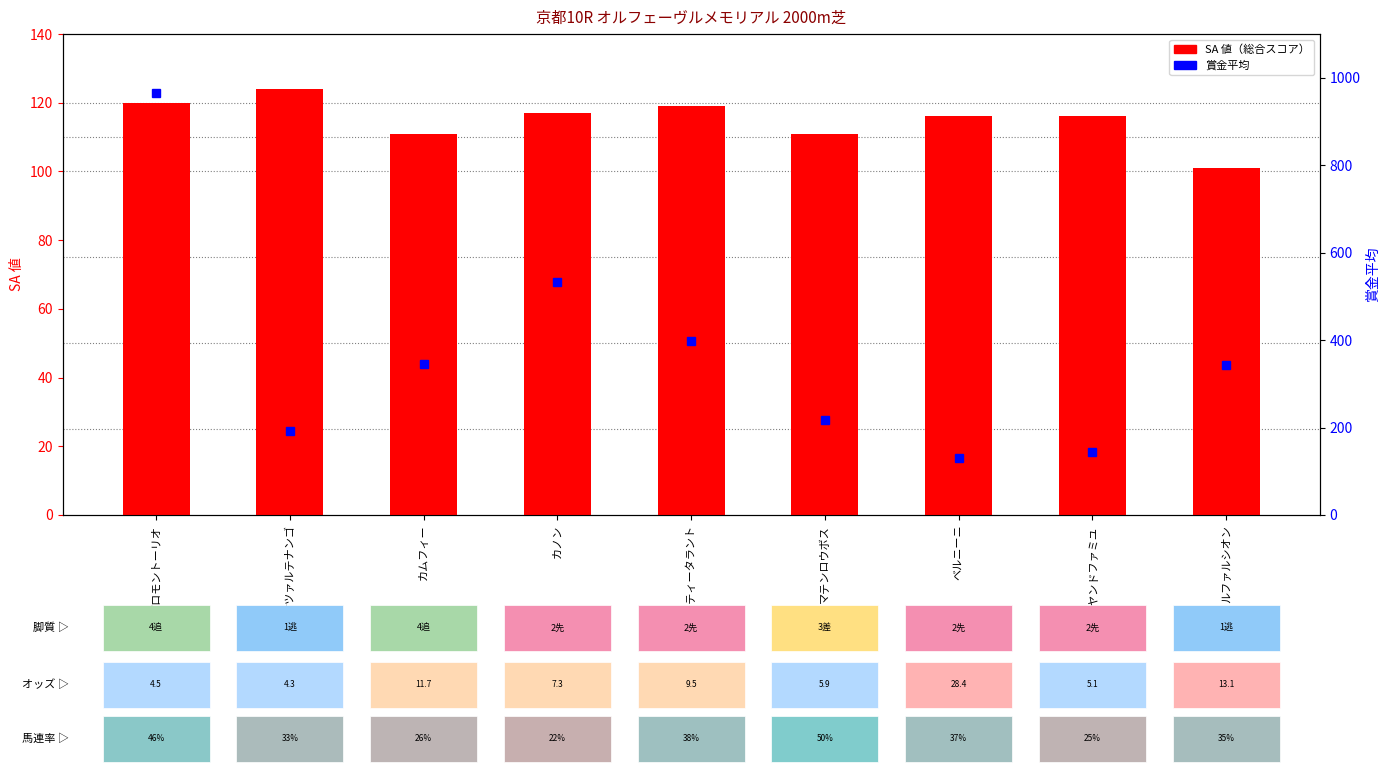

What are all the series names shown in the legend?

SA 値, 賞金平均